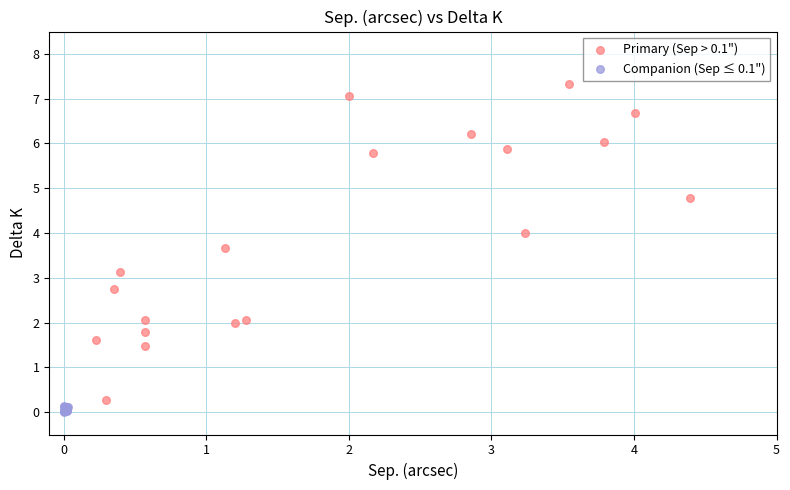

Which series has the widest spread of Y values?

Primary (Sep > 0.1")